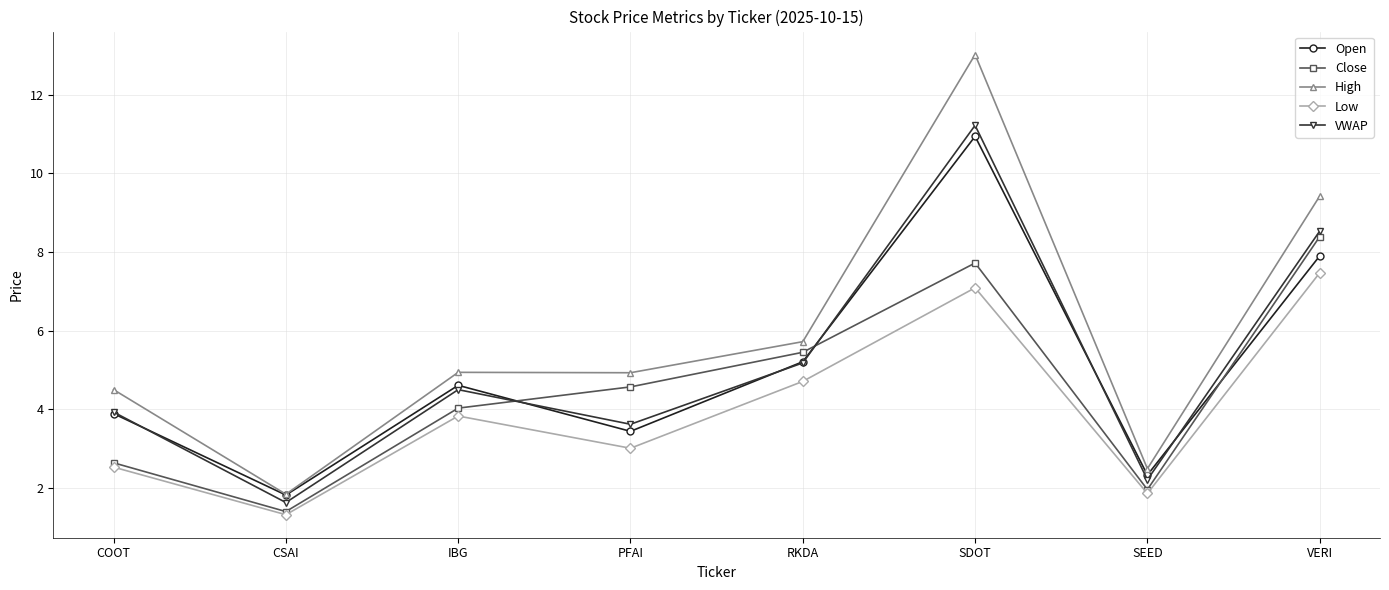

Which label corresponds to the largest value in the chart?

SDOT